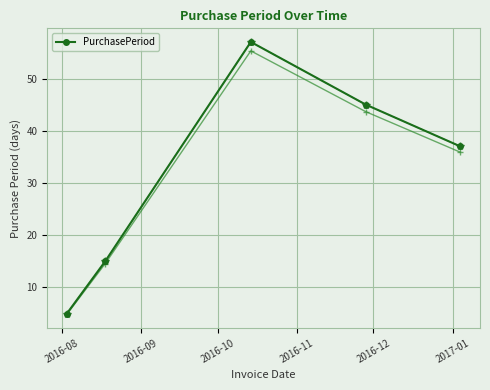

What is the minimum value shown in the chart?

5